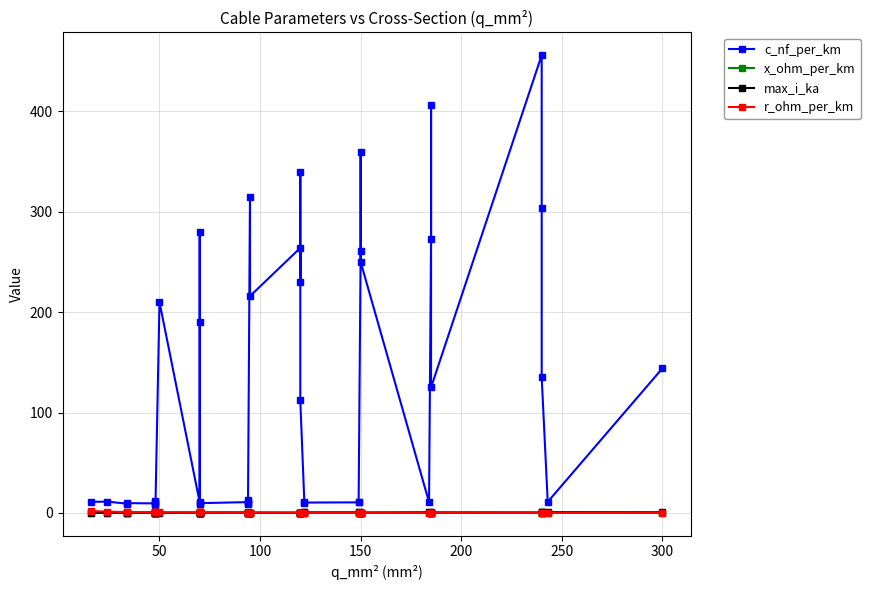

Does the chart display data point markers on the line(s)?

Yes